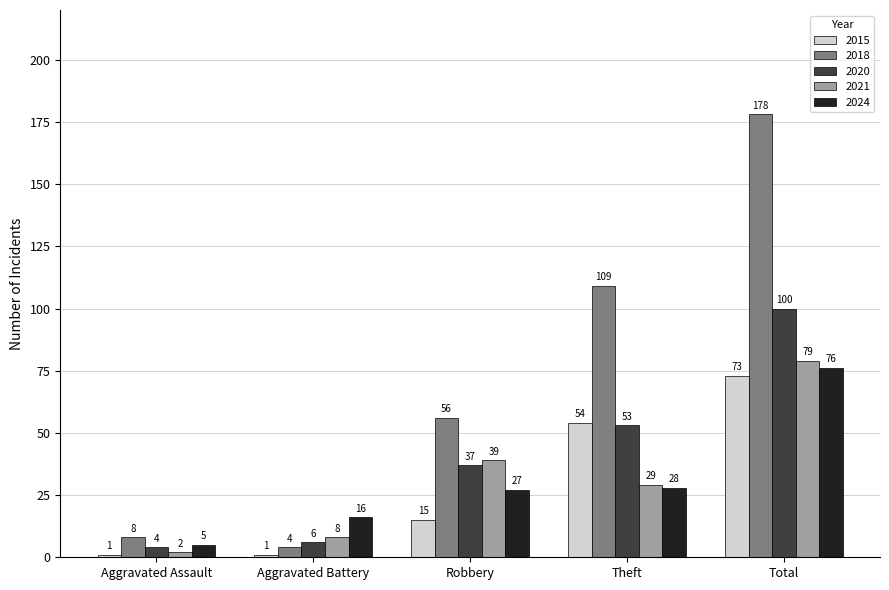

At how many categories does at least one series exceed 92?

2